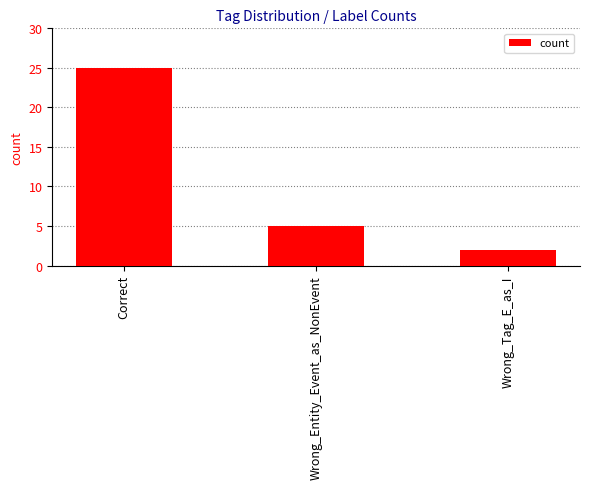

List the labels in order of value, smallest first.

Wrong_Tag_E_as_I, Wrong_Entity_Event_as_NonEvent, Correct